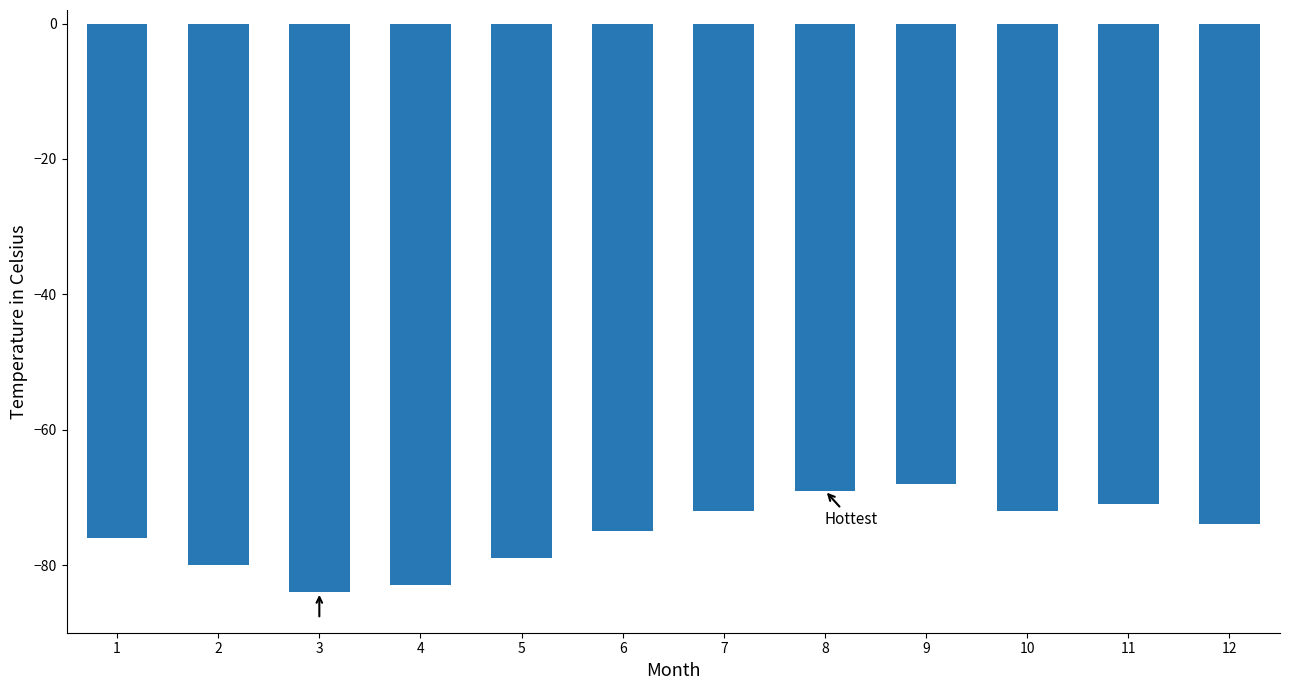

The value at 9 is -68. True or false?

True